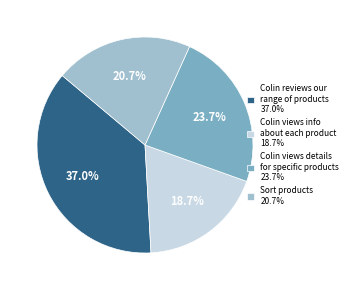

Combined, do Colin views details for specific products 23.7% and Colin views info about each product 18.7% account for over 50%?

No